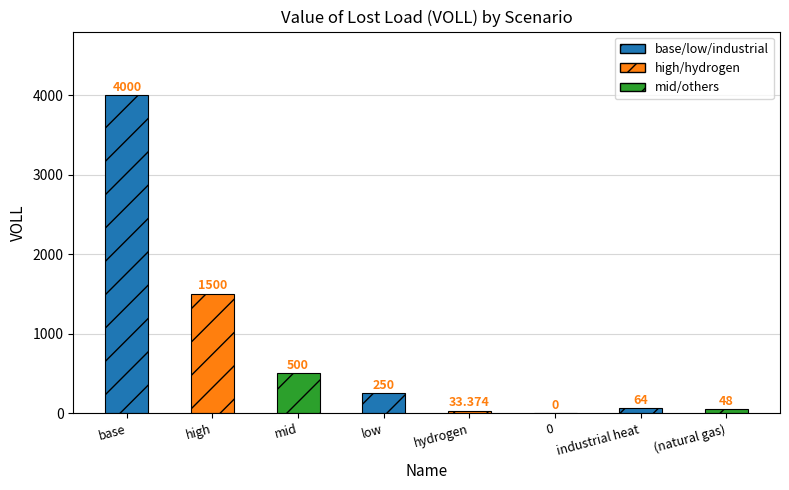

Reading right to left, extract all data points from this chart.

48.0	64.0	0.0	33.4	250.0	500.0	1500.0	4000.0